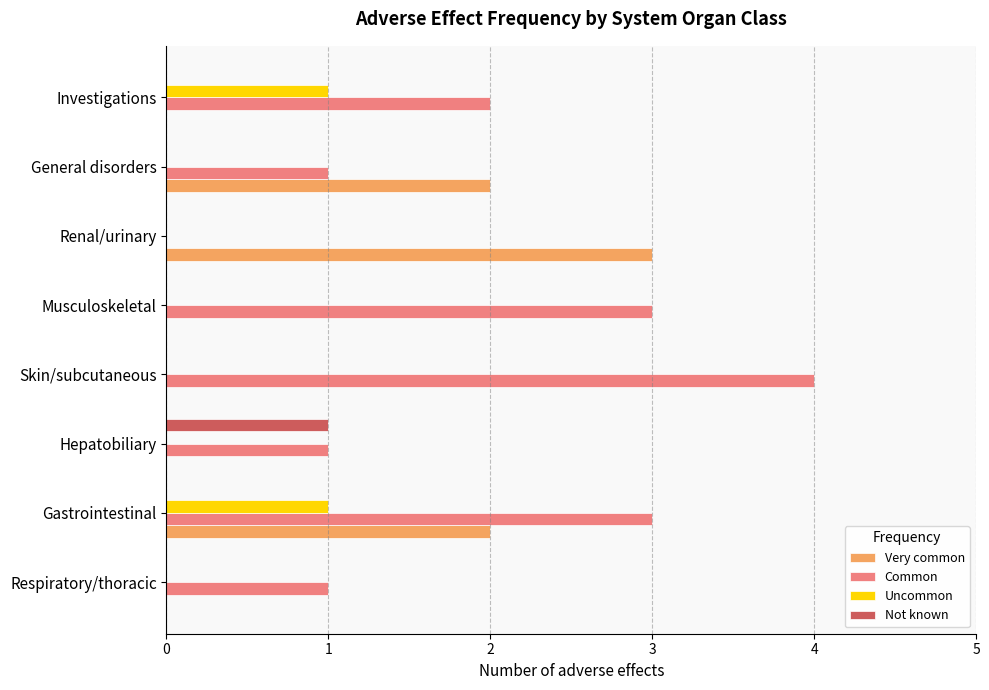

True or false: Common has a value of 1 at Gastrointestinal.

False